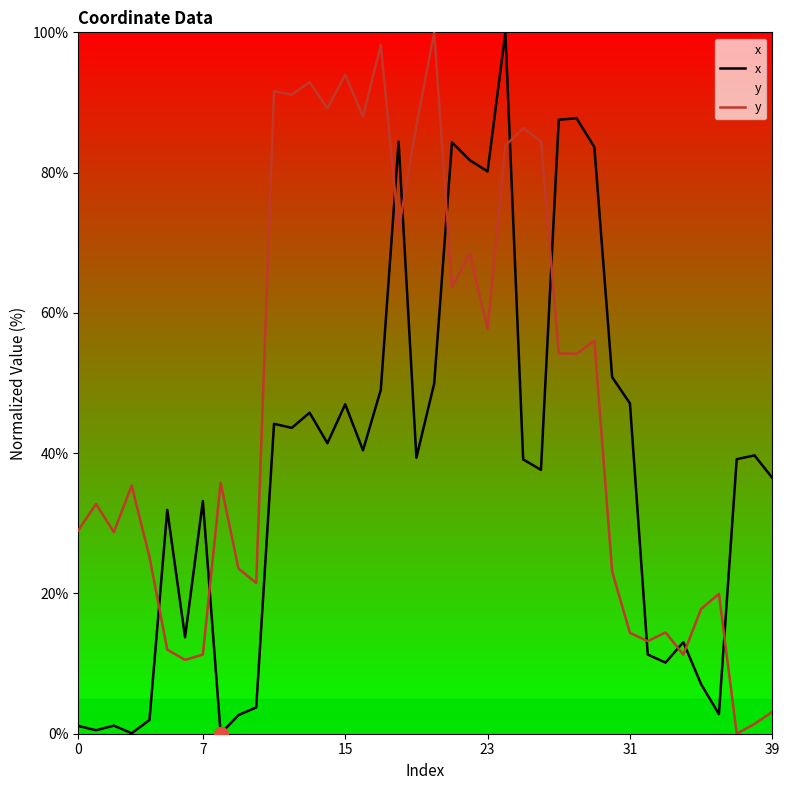

Is the value of x at 31 greater than the value of y at 23?

No